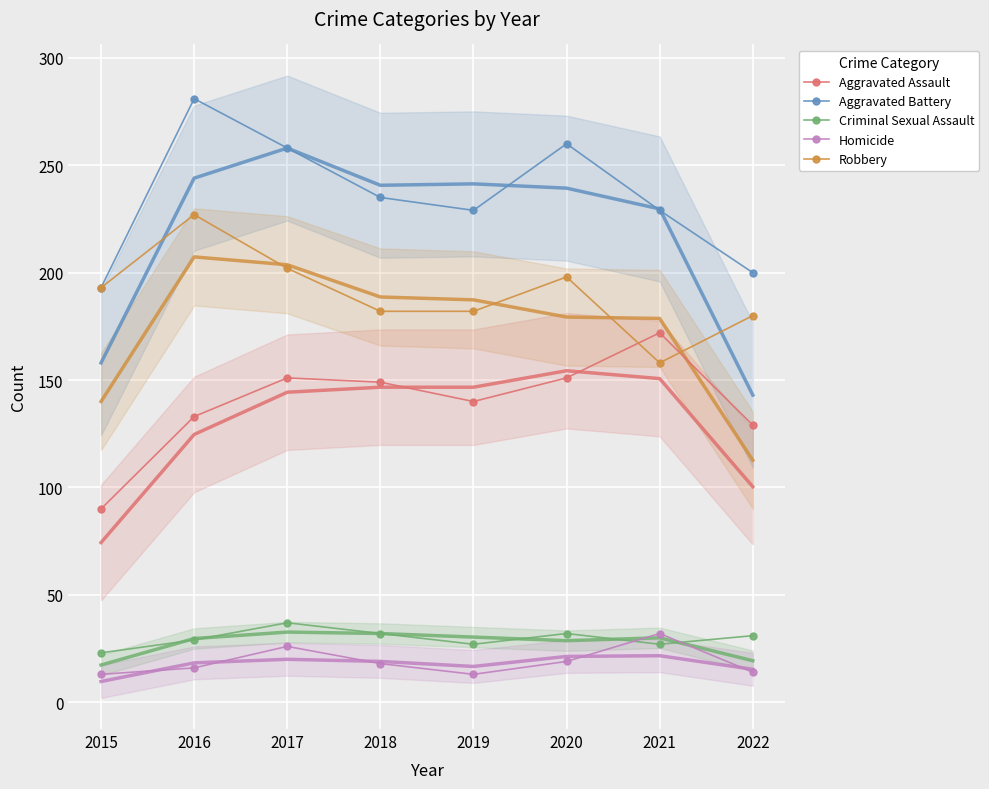

What is the minimum value shown in the chart?

13